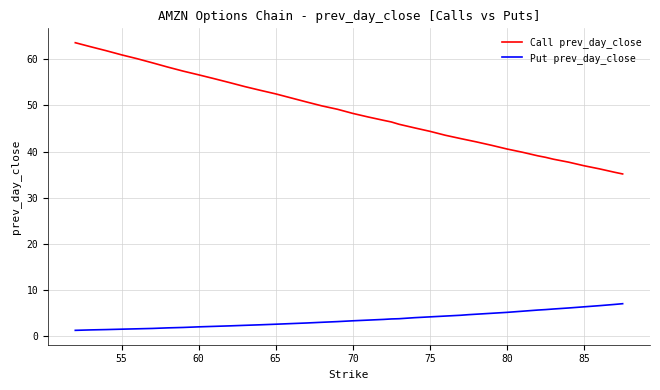

Which series has the widest spread of values?

Call prev_day_close